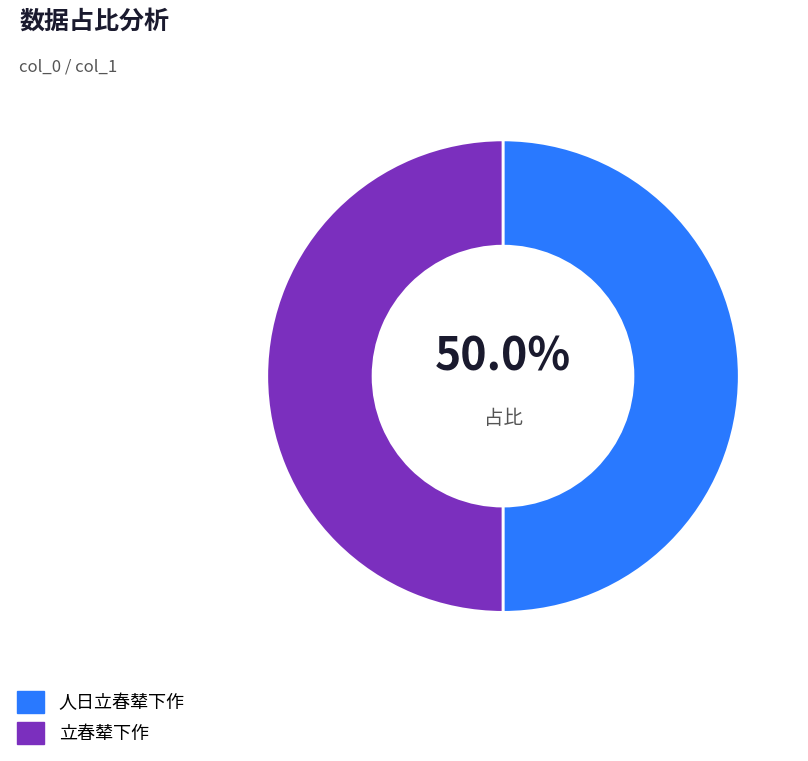

Is the sum of 立春辇下作 and 人日立春辇下作 greater than half?

Yes